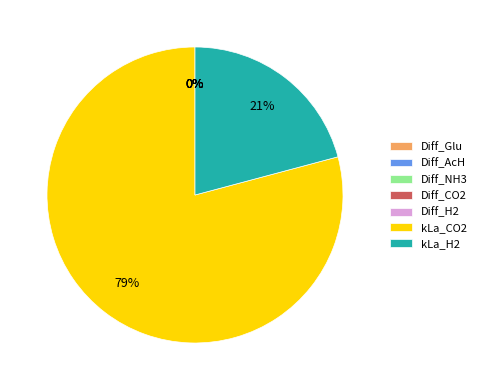

To the nearest percent, what is the difference between the largest and smallest slice percentages?

79%